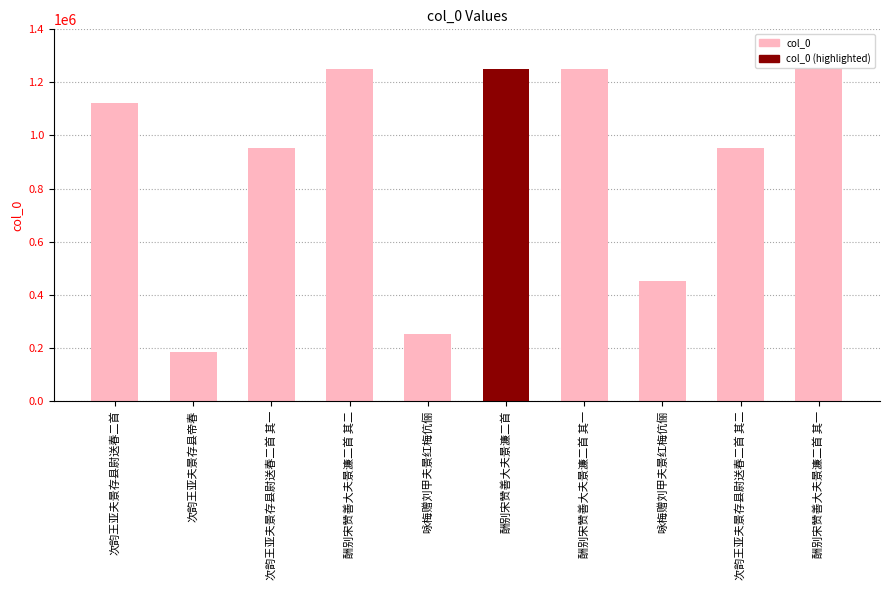

Does the chart contain any negative values?

No